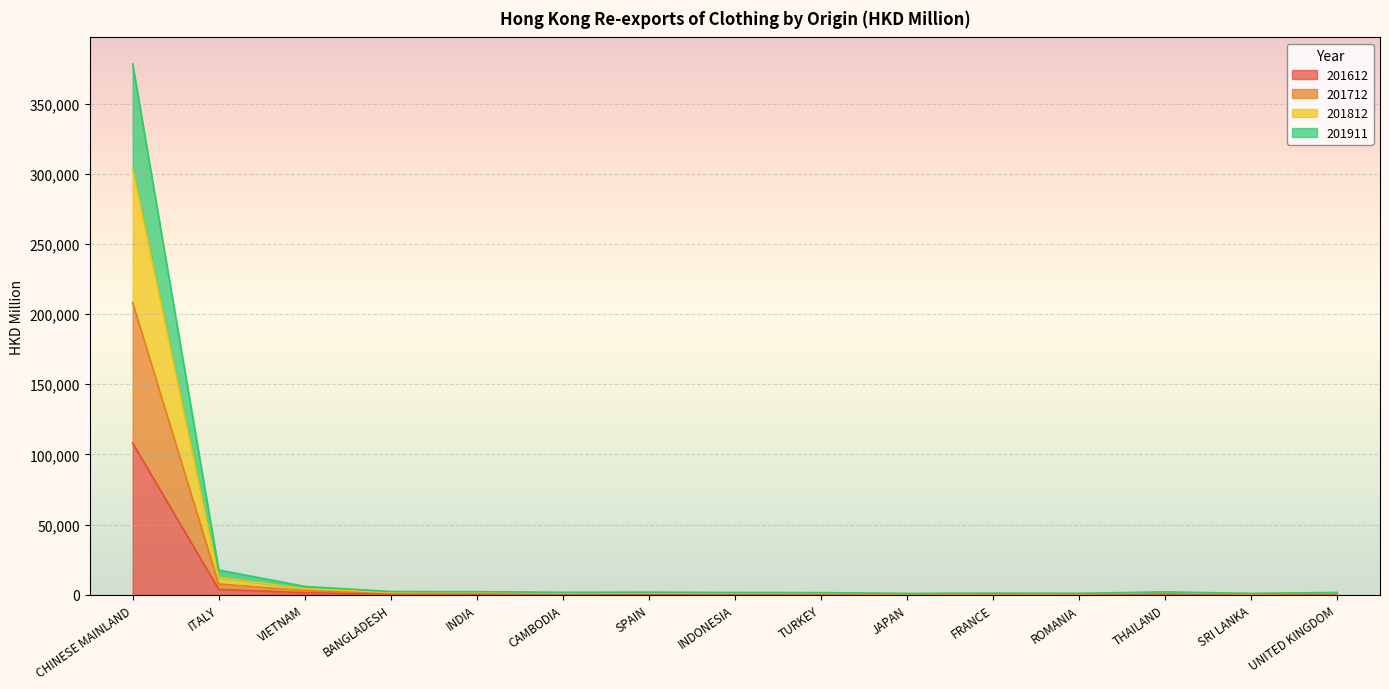

What is the maximum value for 201612?

108081.7